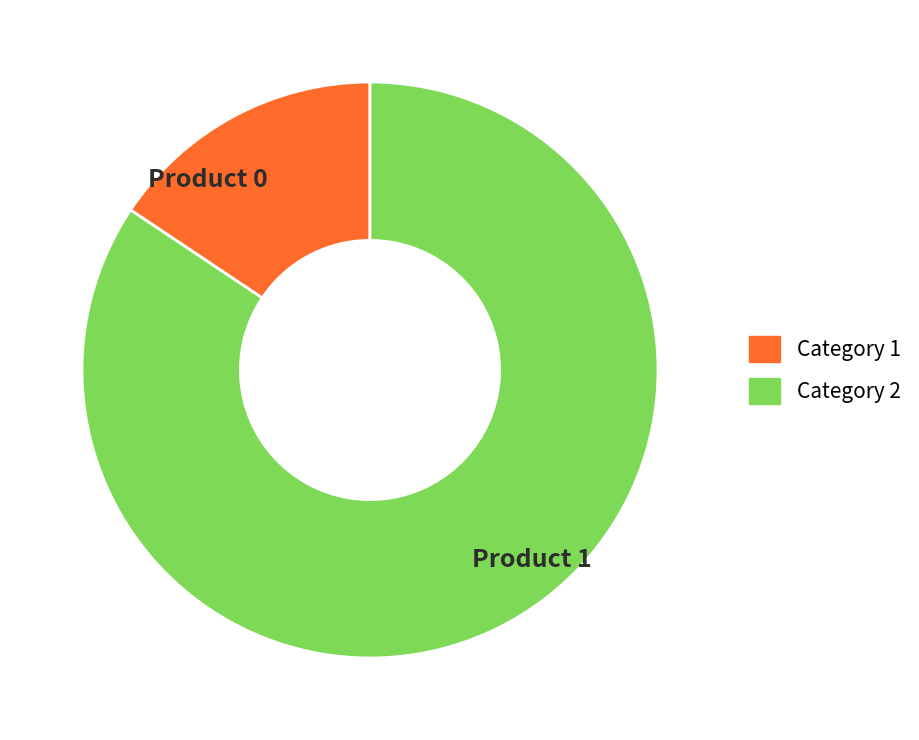

Is the sum of Product 0 and Product 1 greater than half?

Yes